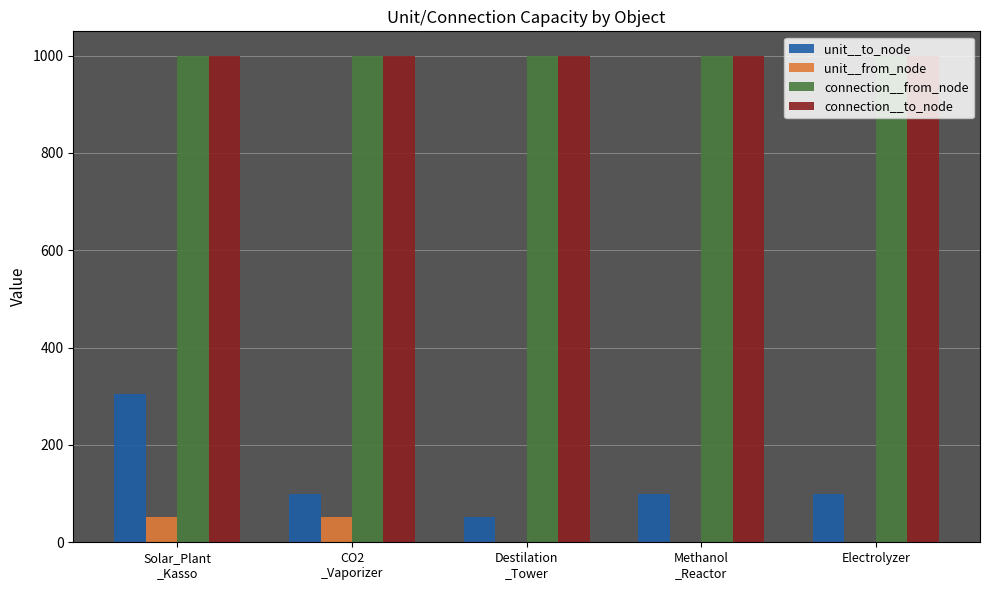

Is it true that unit__to_node equals 133 at Electrolyzer?

False